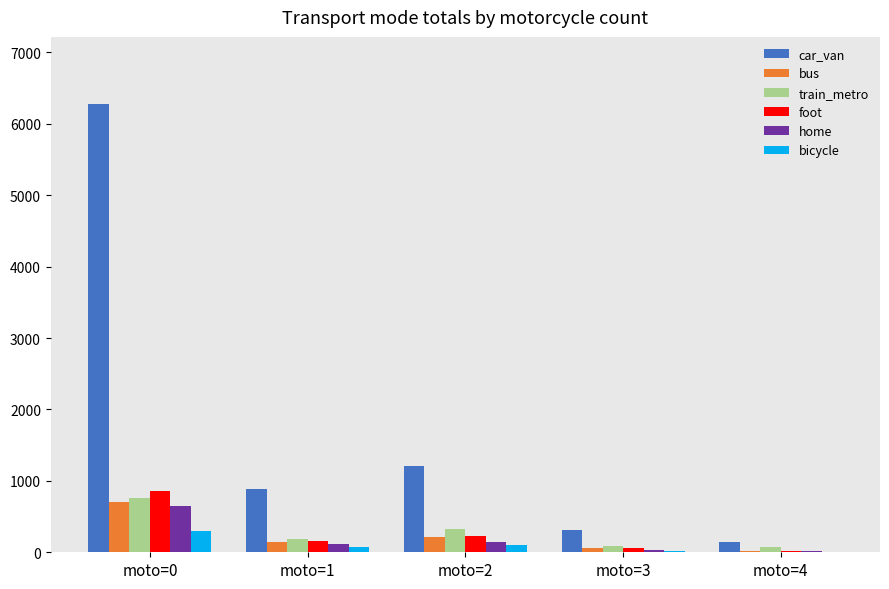

What is the sum of all train_metro values?

1423